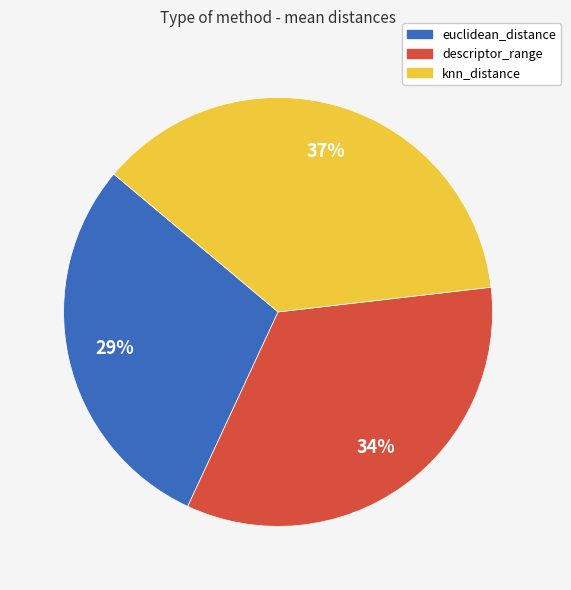

To the nearest percent, what is the difference between the largest and smallest slice percentages?

8%